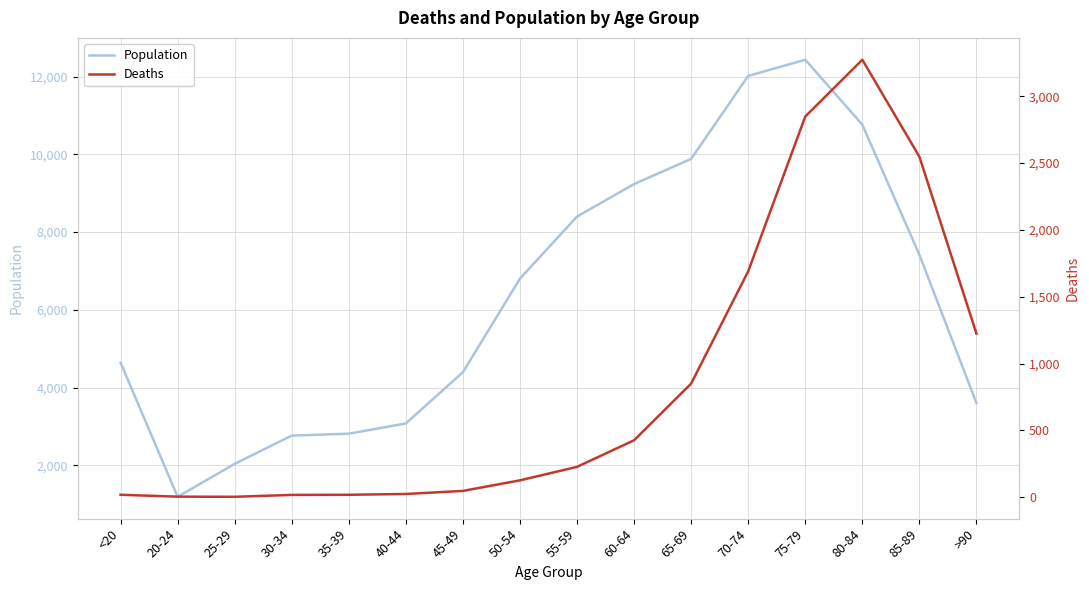

Is this an area chart (filled region under the line)?

No